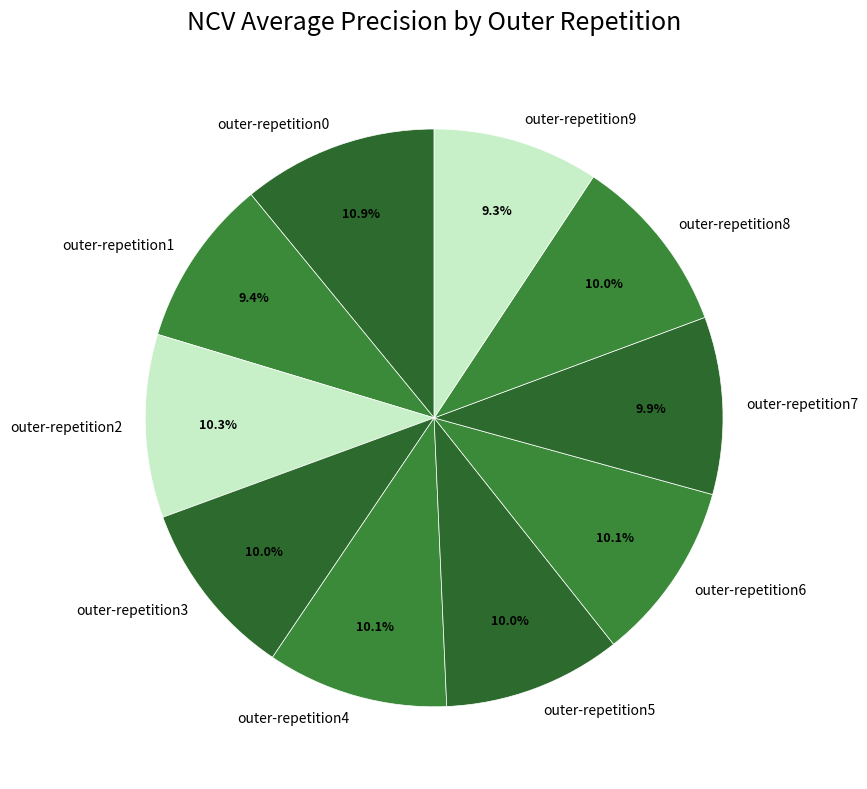

Is there a majority slice in this chart?

No